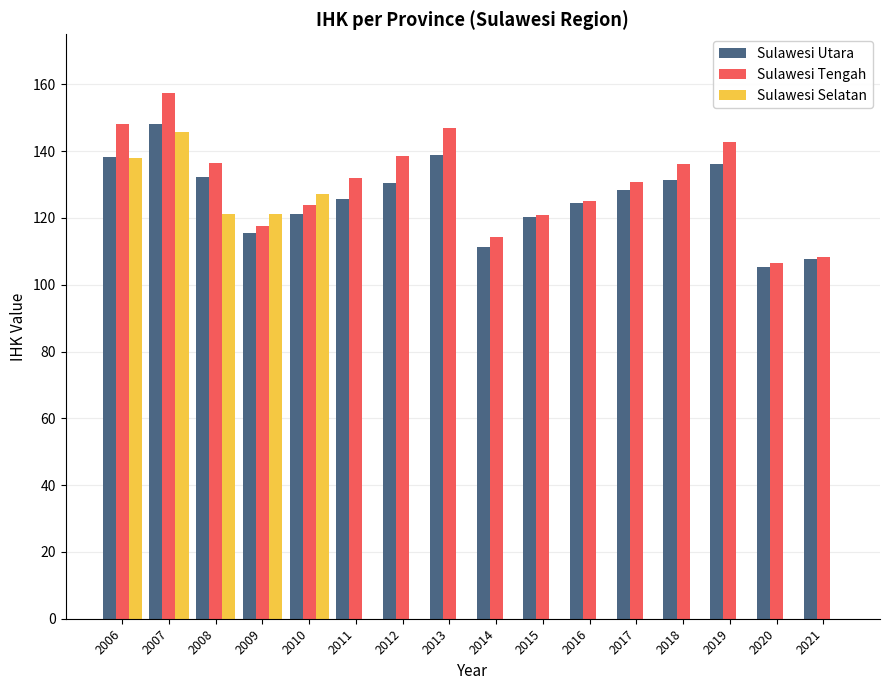

Is it true that Sulawesi Utara equals 128.5 at 2017?

True